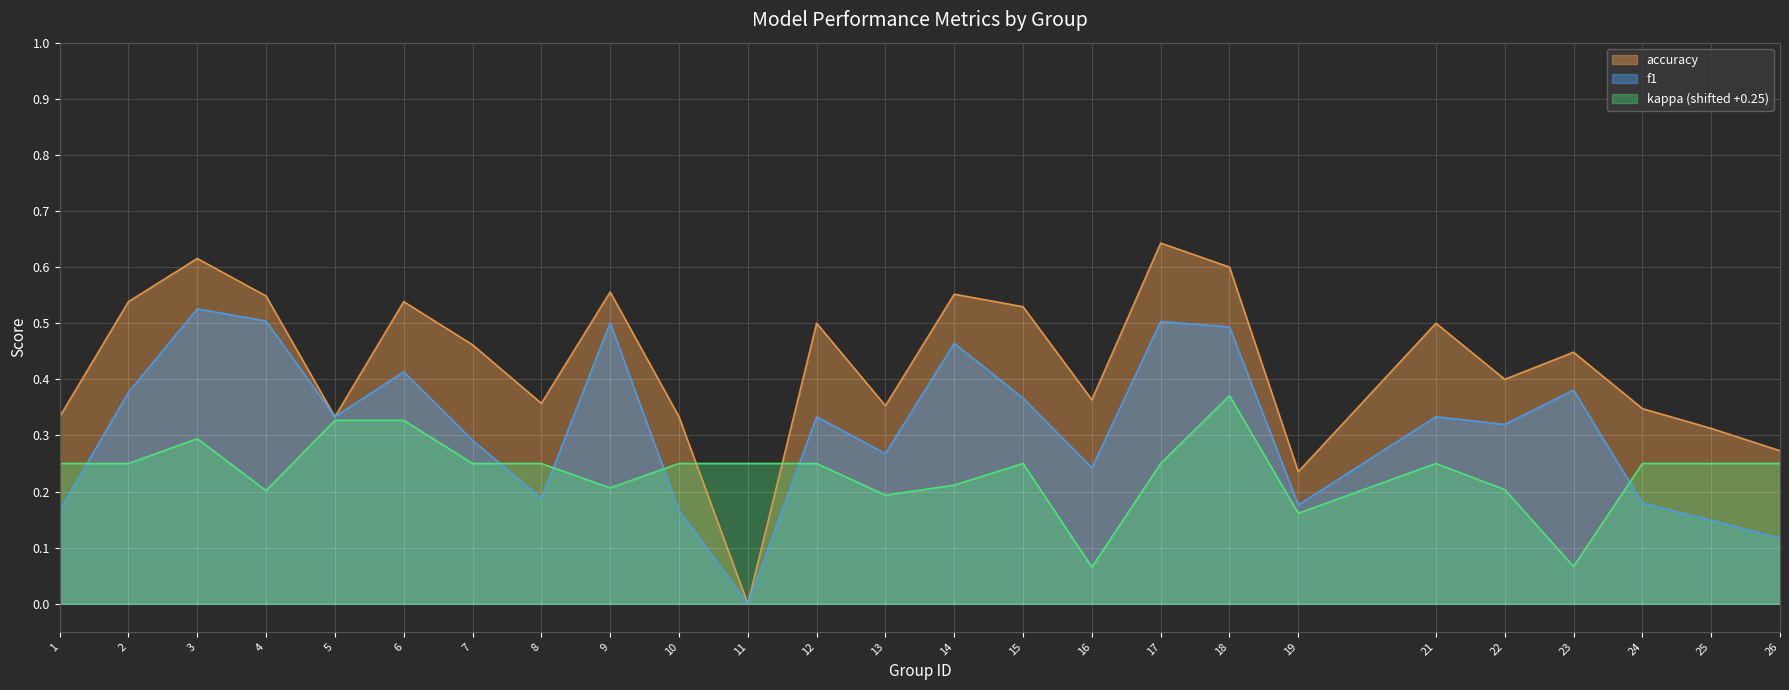

How many interior local valleys does the kappa series have?

6